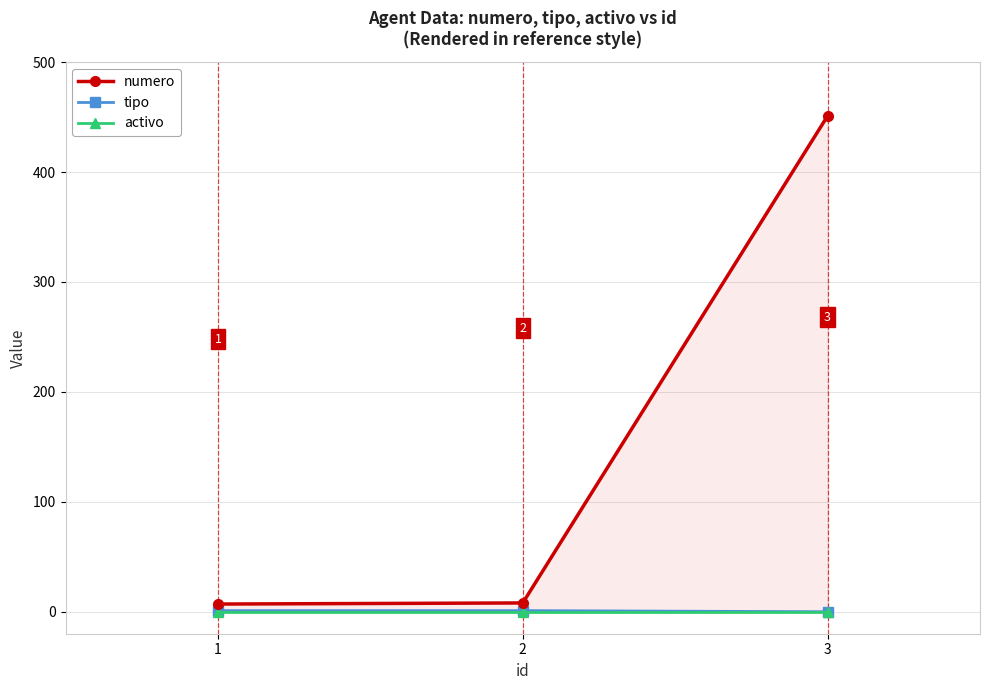

Is it true that tipo equals 0 at 3?

True